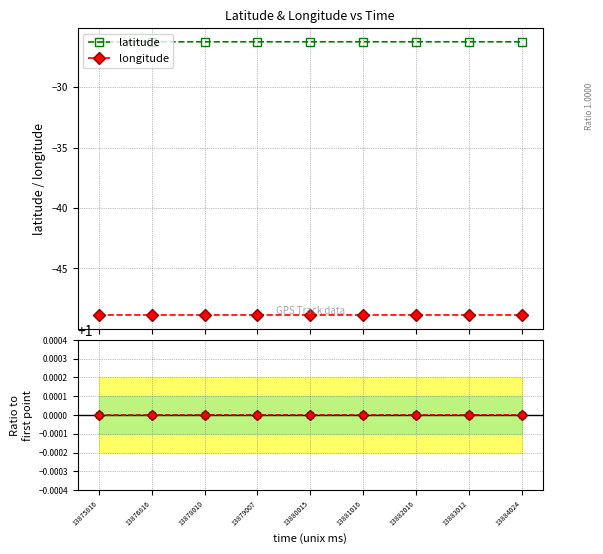

List the labels in order of latitude value, largest first.

13875816, 13876816, 13883012, 13881016, 13880015, 13879007, 13882016, 13884024, 13878010